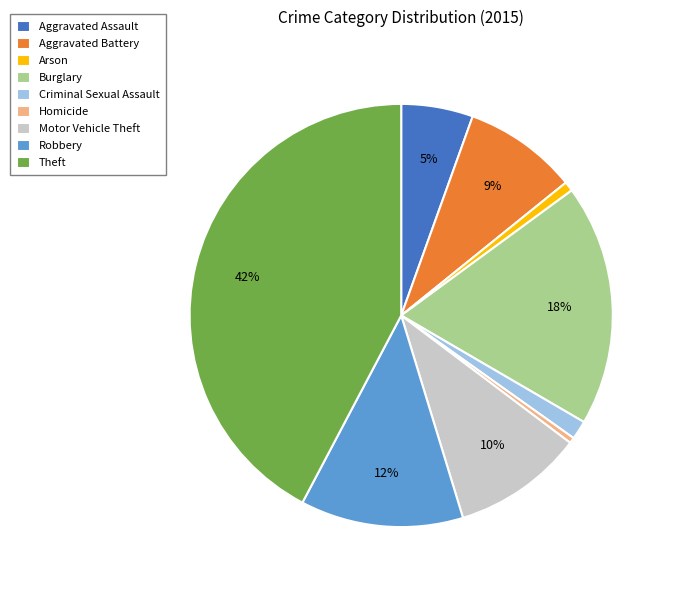

Does Burglary represent more than half of the total?

No